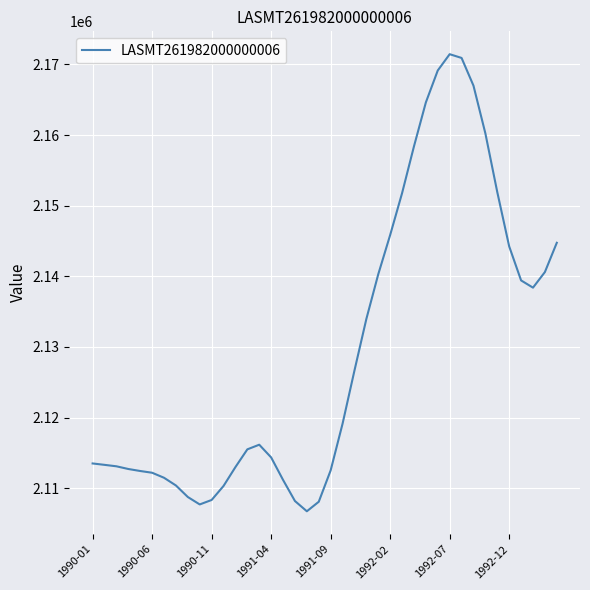

What is the difference between the maximum and minimum values?

64732